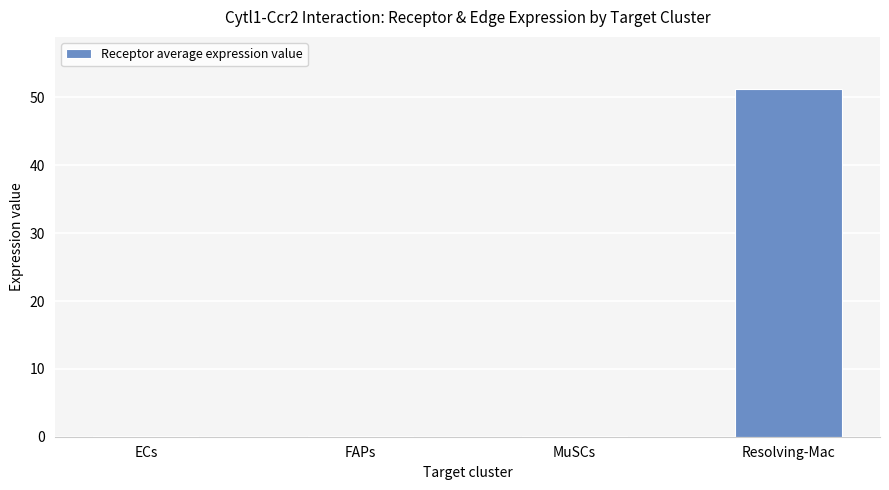

What value does the data have at Resolving-Mac?

51.2